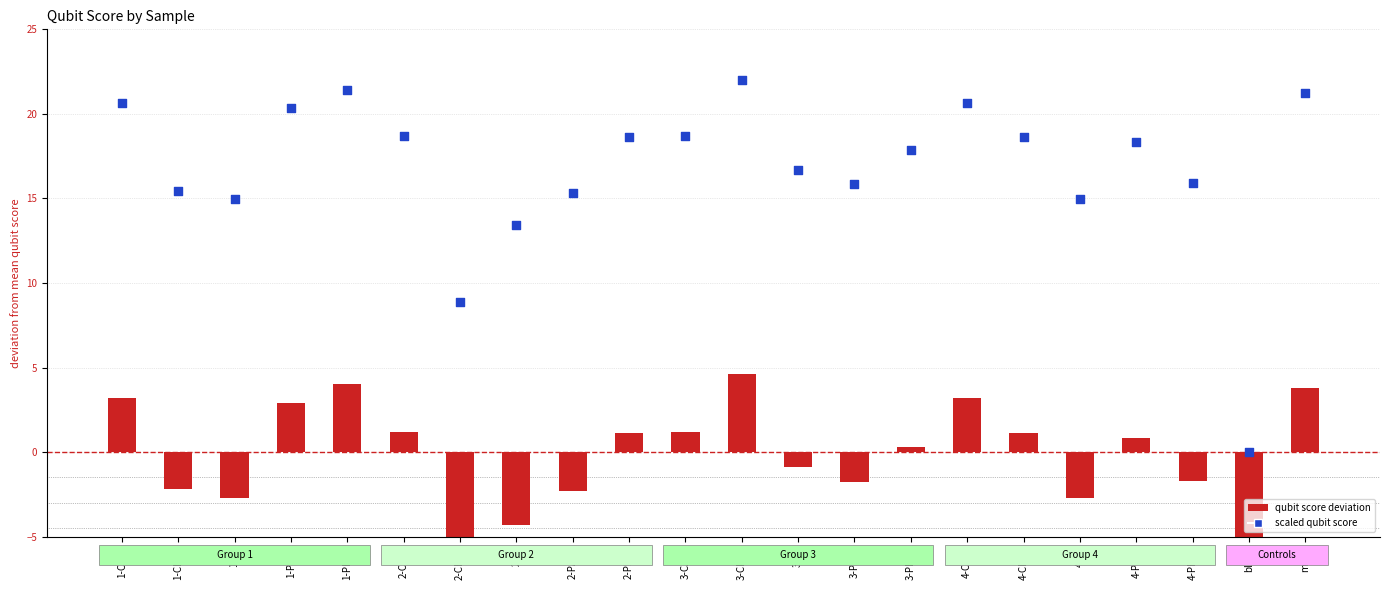

Which series contains the lowest Y value?

qubit score (deviation from mean)